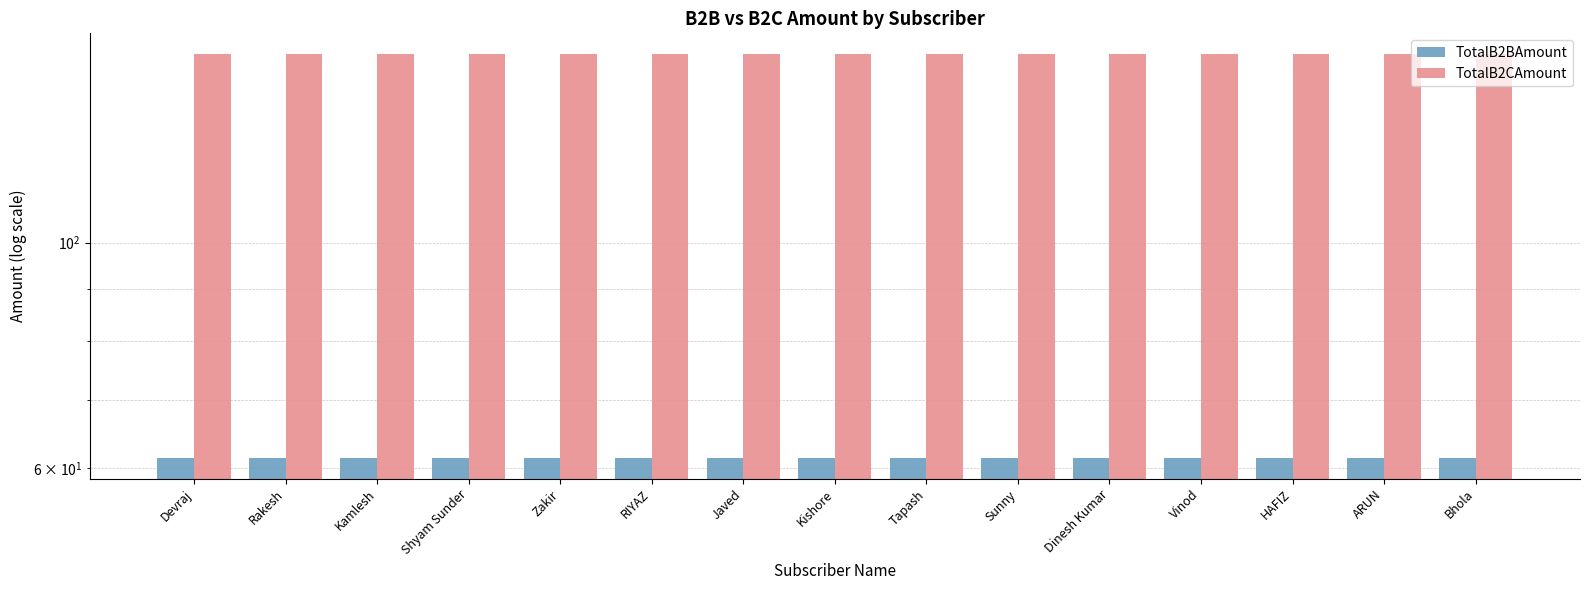

What is the highest value of the TotalB2BAmount series?

61.4